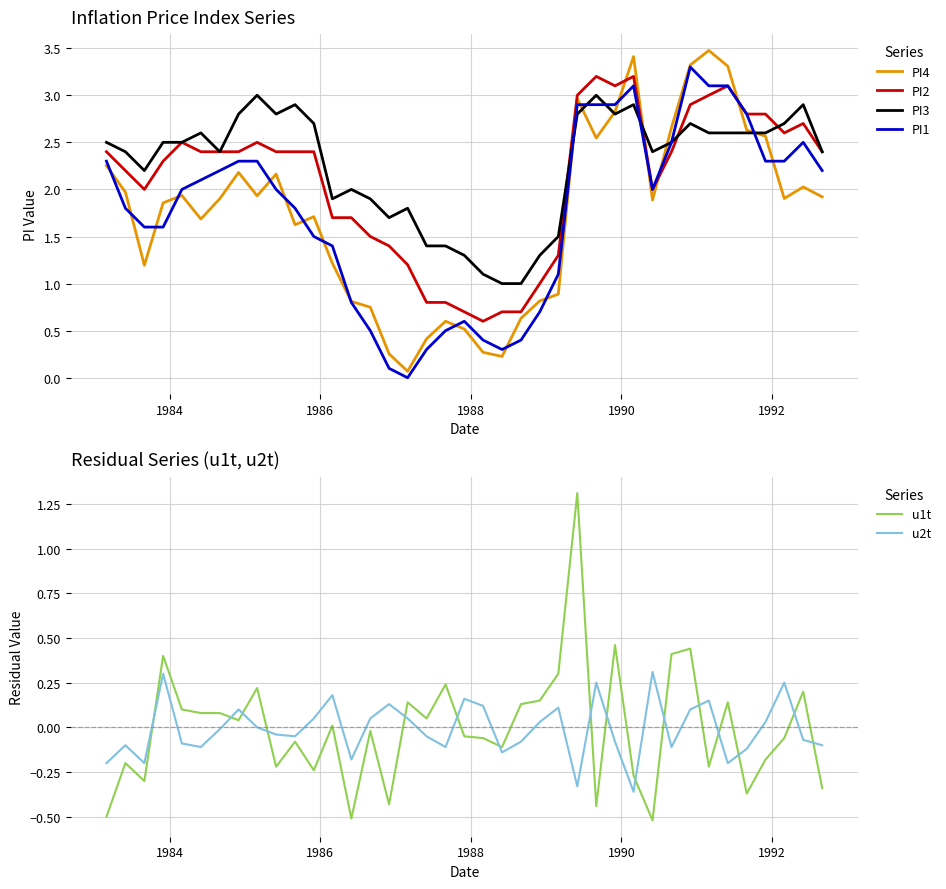

What is the highest value of the PI2 series?

3.2